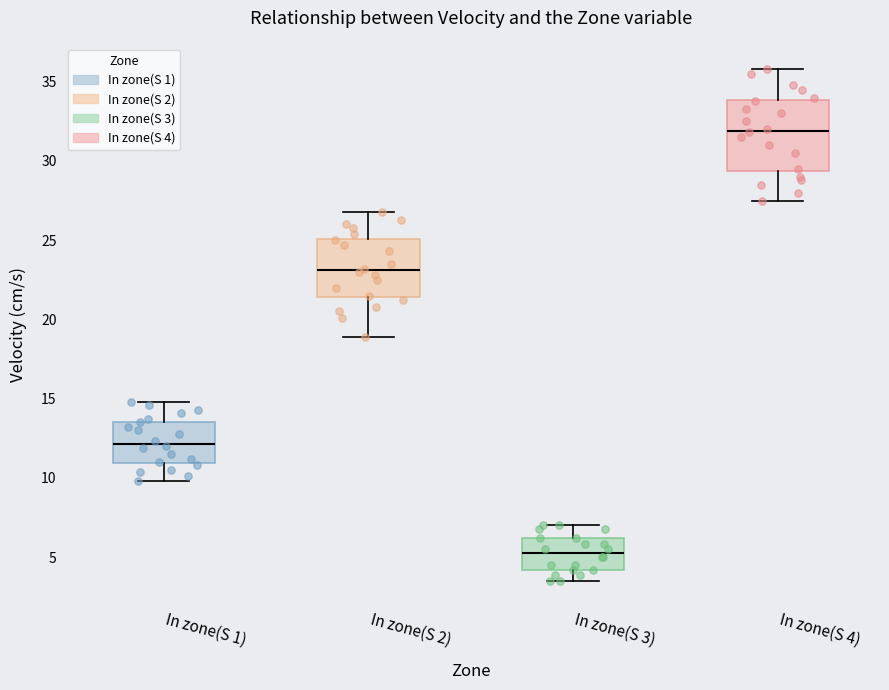

Which box is the tallest, from its lower edge to its upper edge?

In zone(S 4)